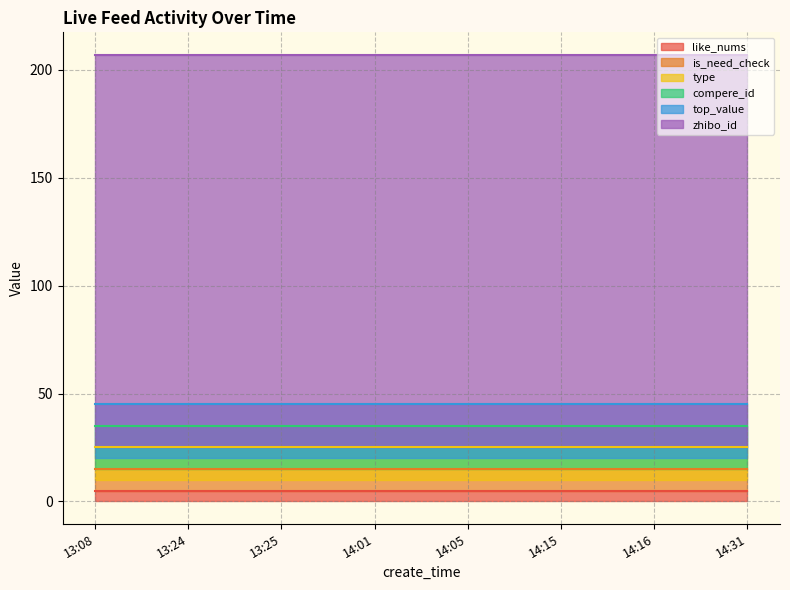

List the labels in order of top_value value, largest first.

13:08, 13:24, 13:25, 14:01, 14:05, 14:15, 14:16, 14:31